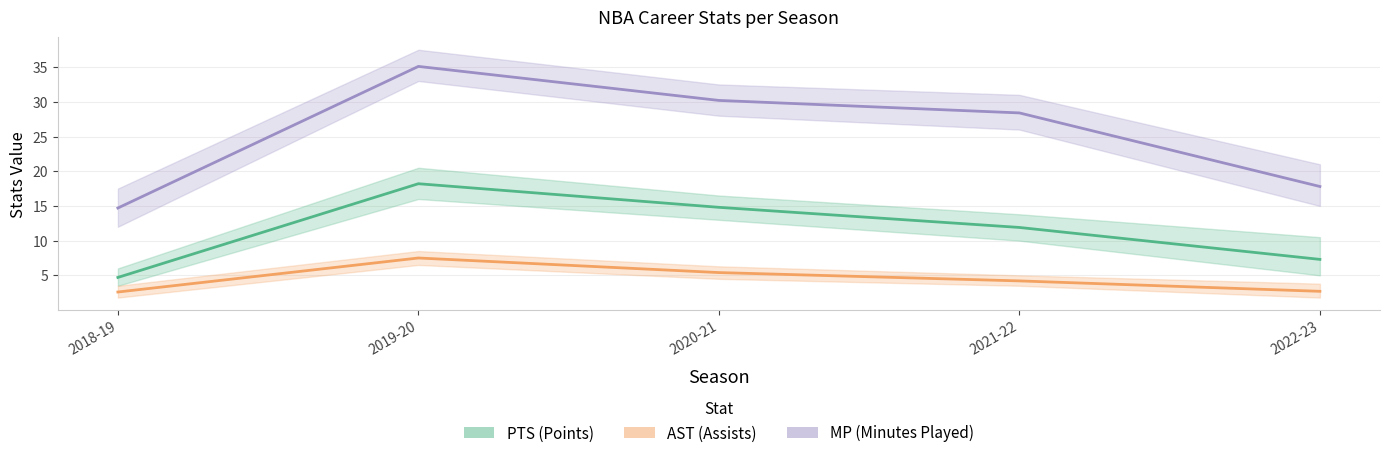

Reading left to right, what are all the values shown in this chart?

PTS: 2018-19=4.7	2019-20=18.2	2020-21=14.8	2021-22=11.9	2022-23=7.3
AST: 2018-19=2.6	2019-20=7.5	2020-21=5.4	2021-22=4.2	2022-23=2.7
MP: 2018-19=14.7	2019-20=35.1	2020-21=30.2	2021-22=28.4	2022-23=17.8